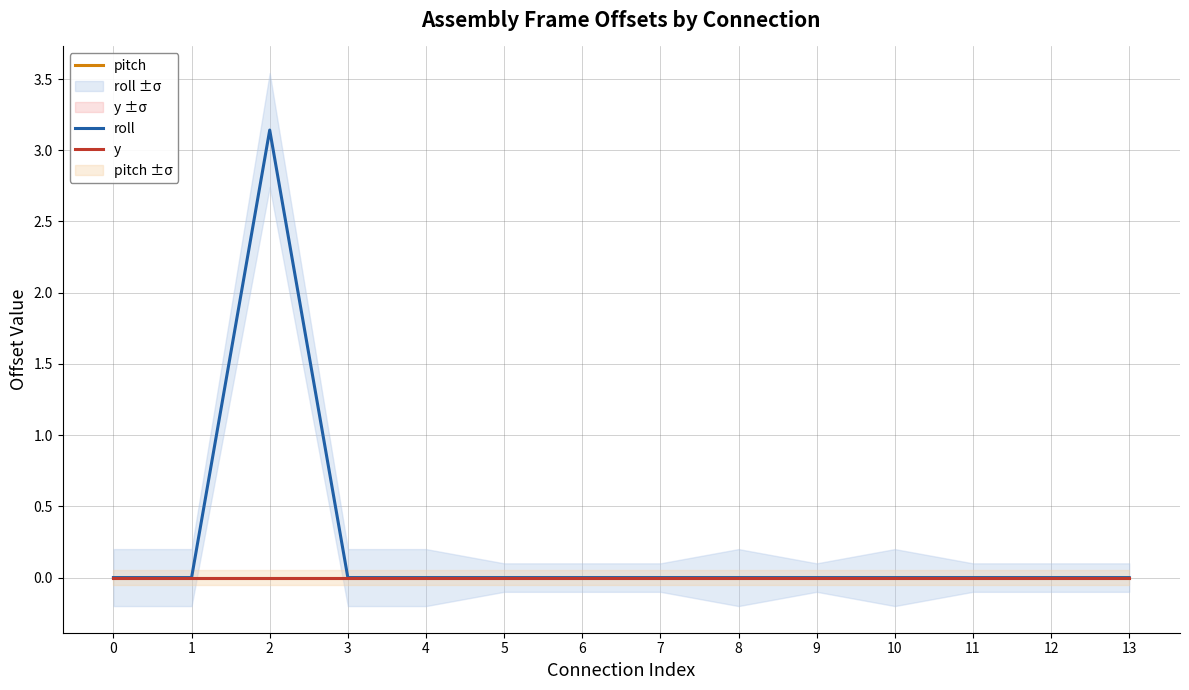

At 5, list the series in order from smallest to largest.

roll, pitch, y